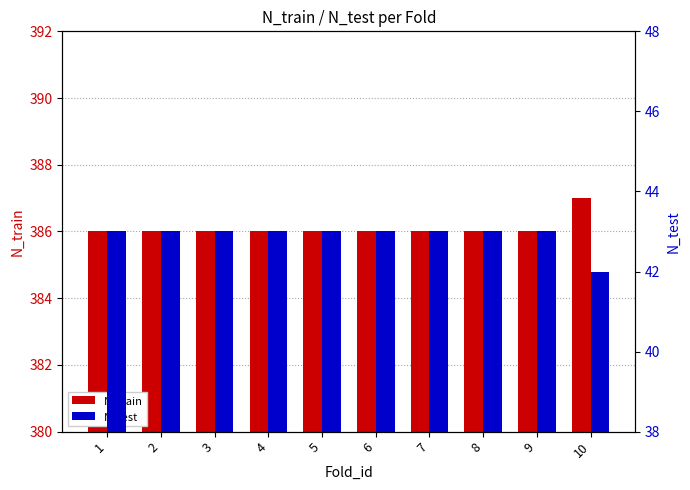

The N_test series shows 19 at 7. True or false?

False